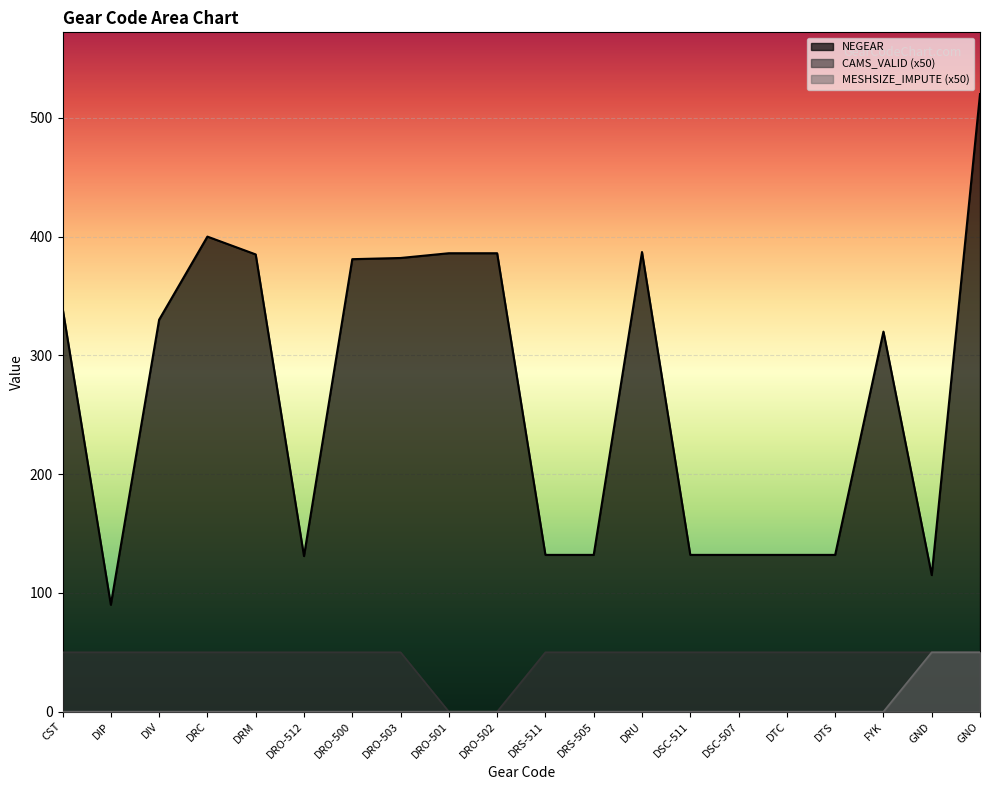

Is the value of NEGEAR at DRO-502 greater than the value of CAMS_VALID at DRO-501?

Yes